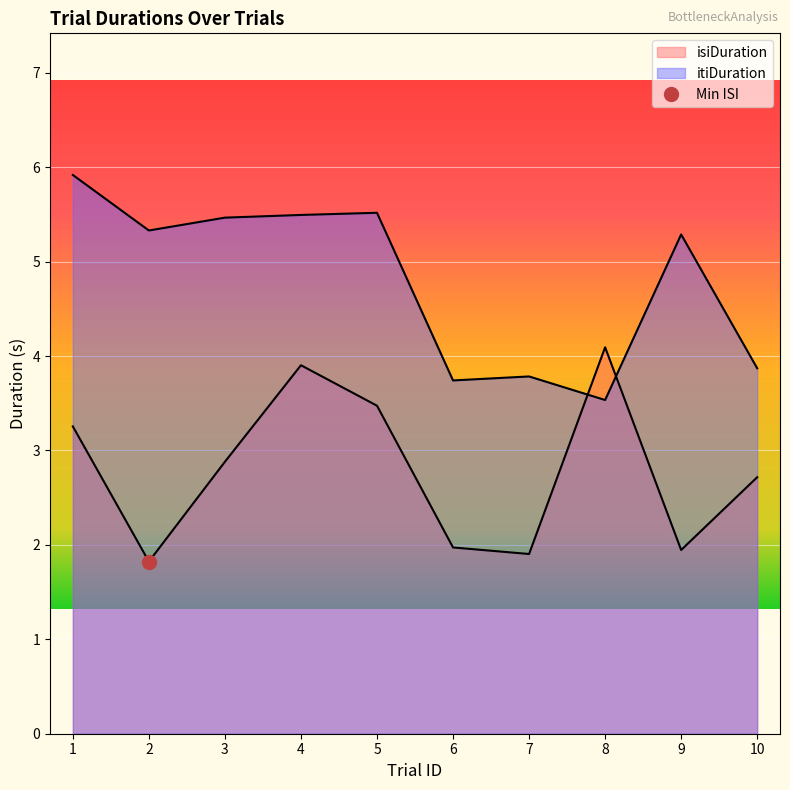

Rank the series by their average value, from highest to lowest.

itiDuration, isiDuration